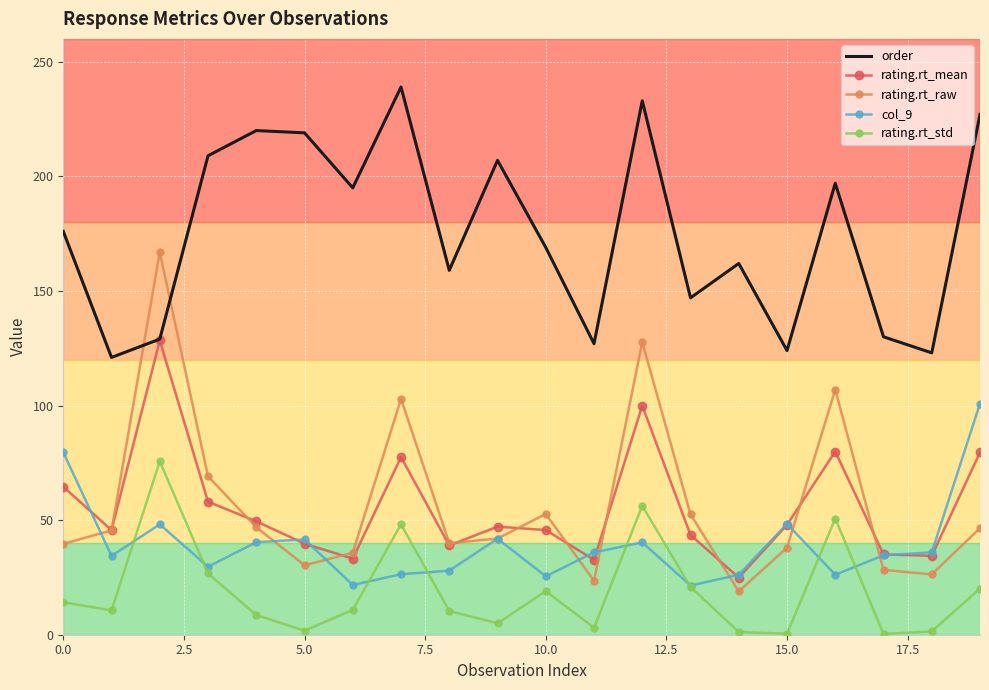

Which series has the largest total across all categories?

order